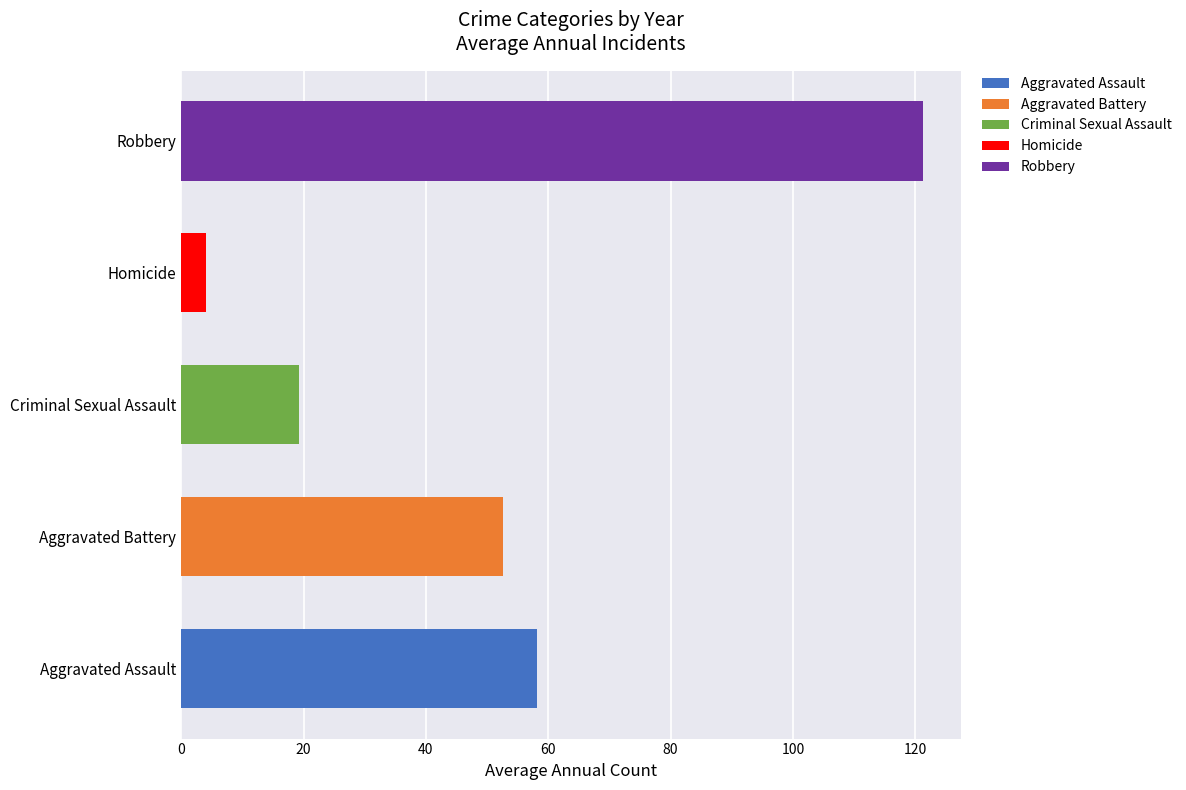

Is the value of Homicide at 2022 greater than the value of Aggravated Assault at 2019?

No